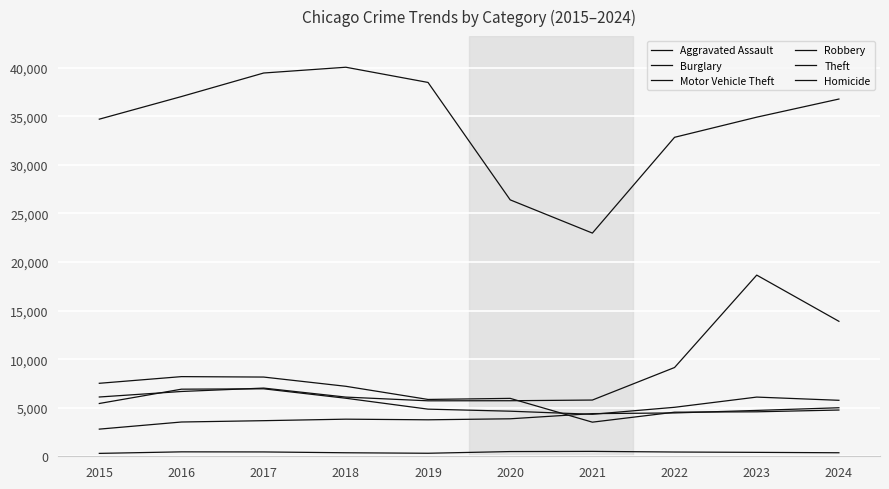

Reading left to right, list all the values displayed in this chart.

Aggravated Assault: 2796	3529	3666	3821	3756	3860	4392	4462	4723	4997
Burglary: 7515	8202	8157	7206	5852	5962	3513	4540	4579	4762
Motor Vehicle Theft: 6104	6672	7022	6094	5711	5720	5790	9140	18655	13897
Robbery: 5436	6909	6947	5975	4853	4642	4323	5044	6095	5764
Theft: 34712	37042	39464	40059	38493	26403	22981	32844	34917	36784
Homicide: 298	456	447	362	311	485	505	439	403	363